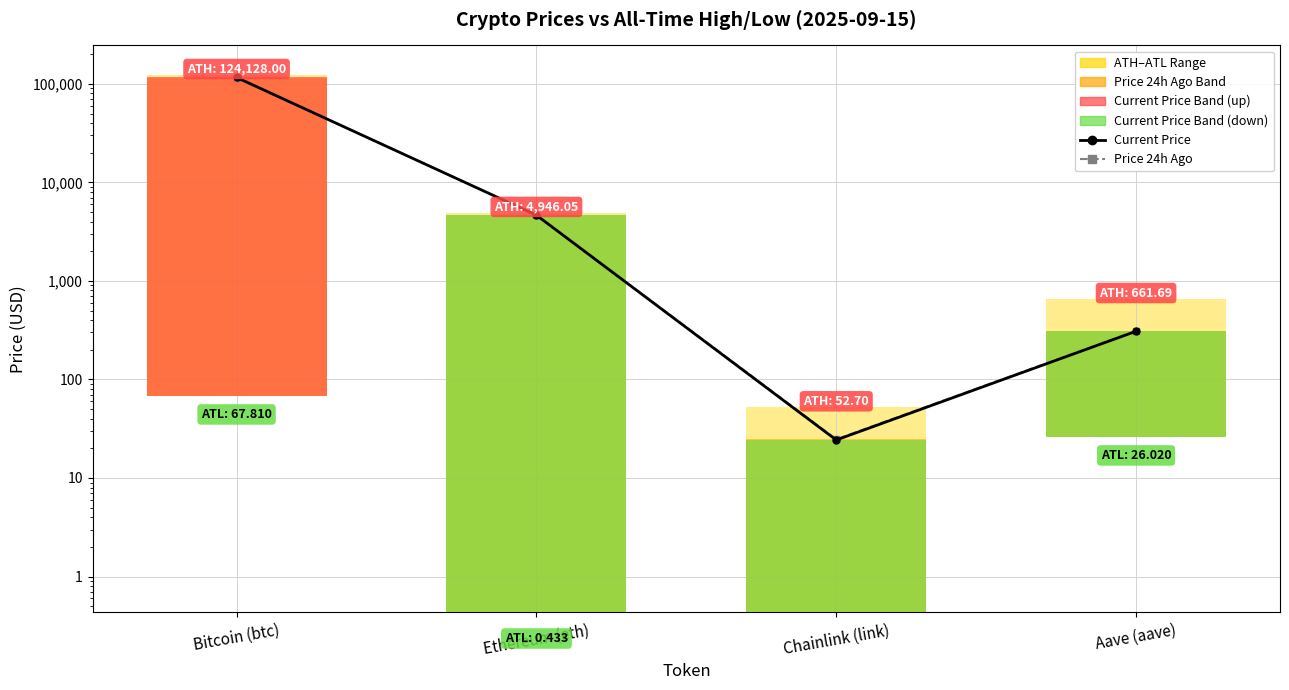

At which label is Current Price closest to 58060?

Ethereum (eth)